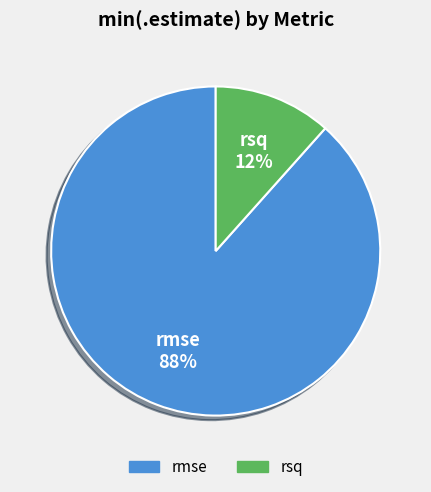

Approximately how many times larger is the value at rsq compared to rmse?

0.1